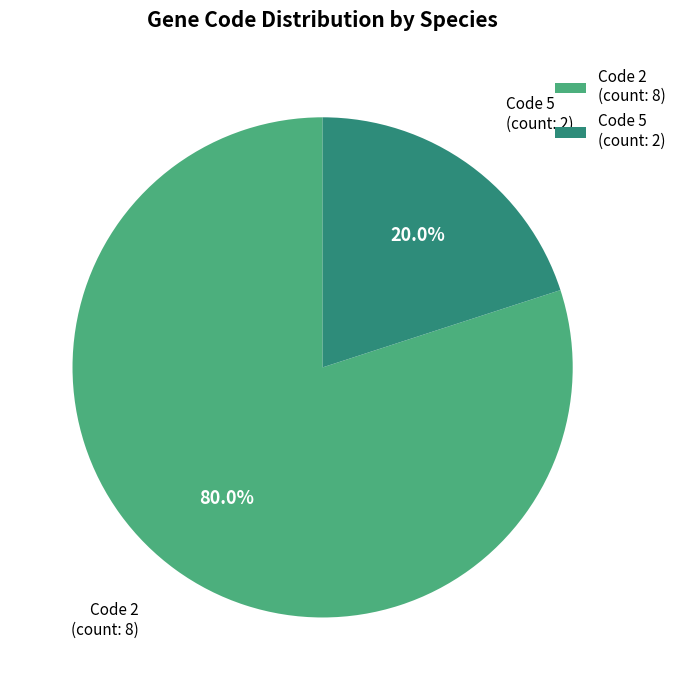

How many segments does this pie chart have?

2